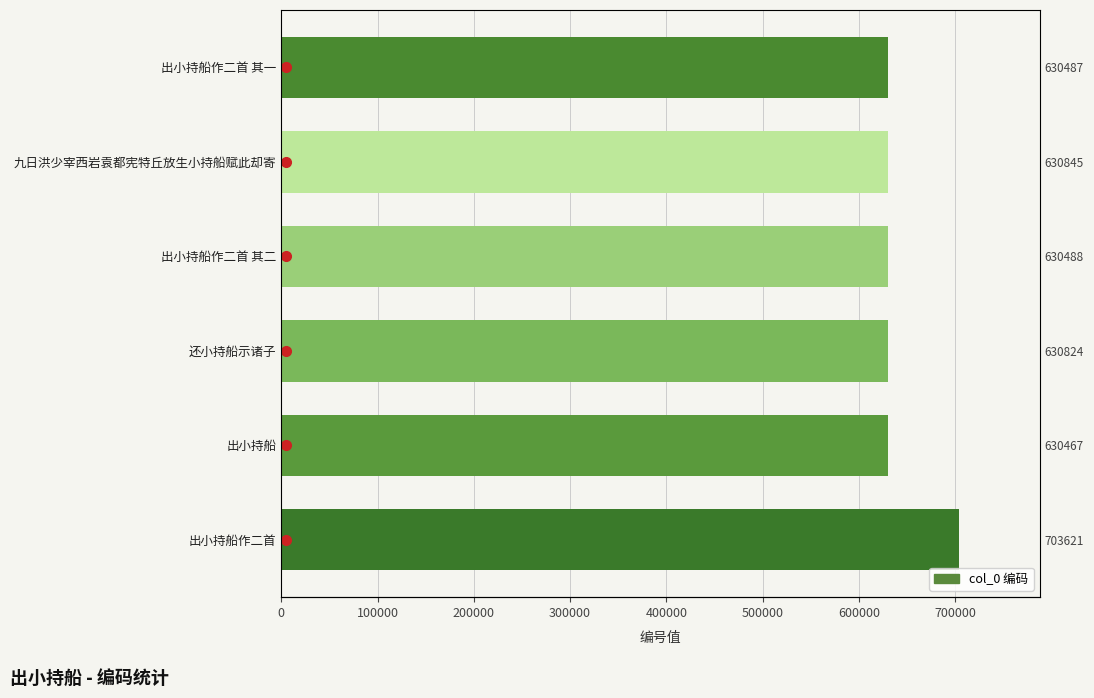

What value does the data have at 出小持船作二首, to the nearest 100?

703600